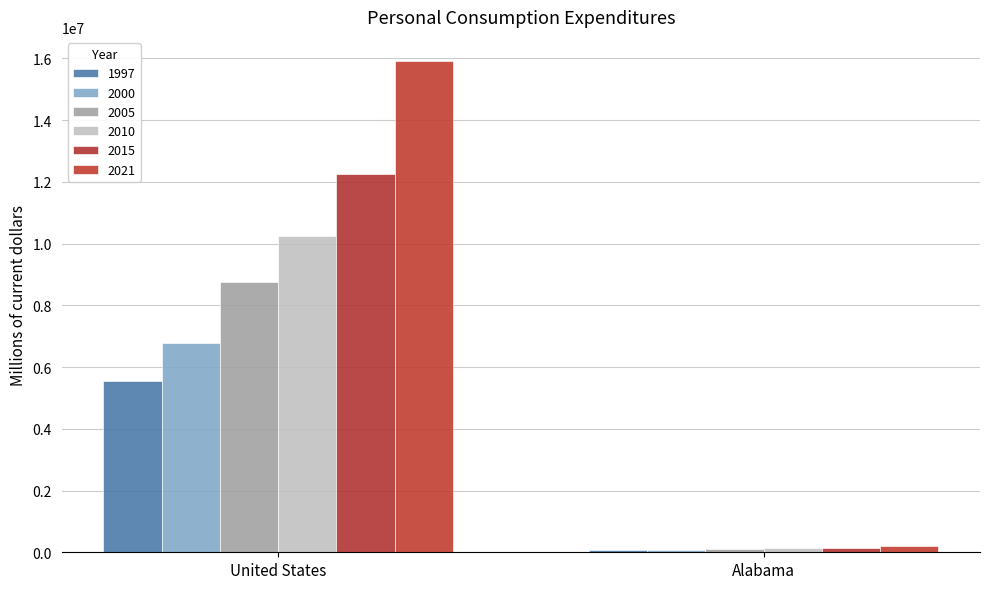

What is the maximum value for 2021?

15902575.3